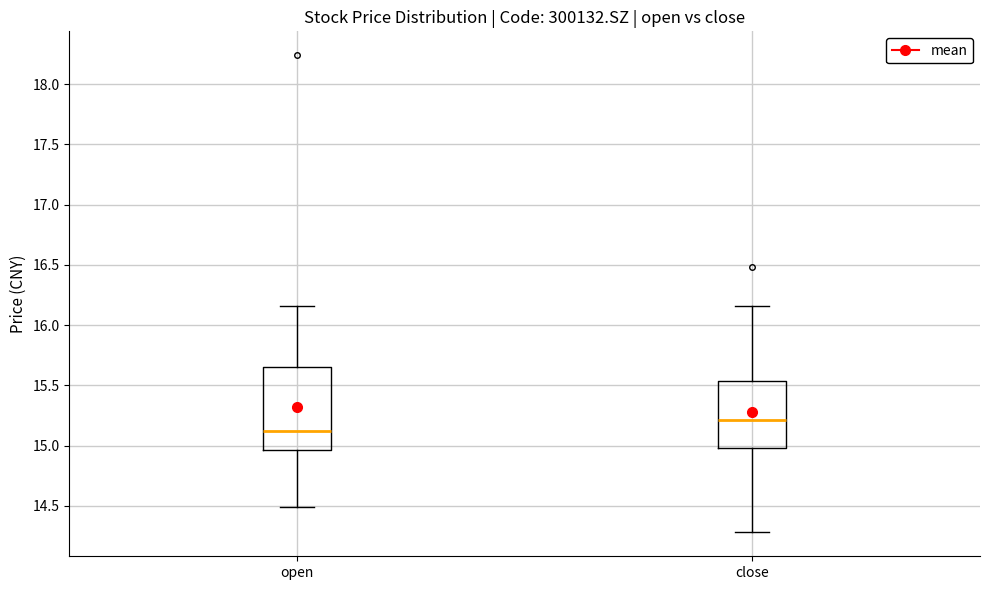

Which box is the tallest, from its lower edge to its upper edge?

open